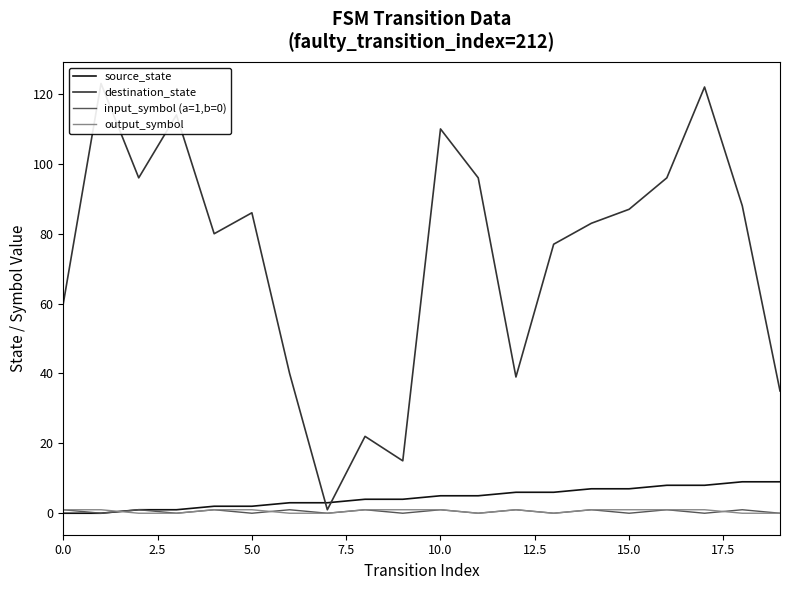

True or false: input_symbol (a=1,b=0) has a value of 0 at 15.0.

True